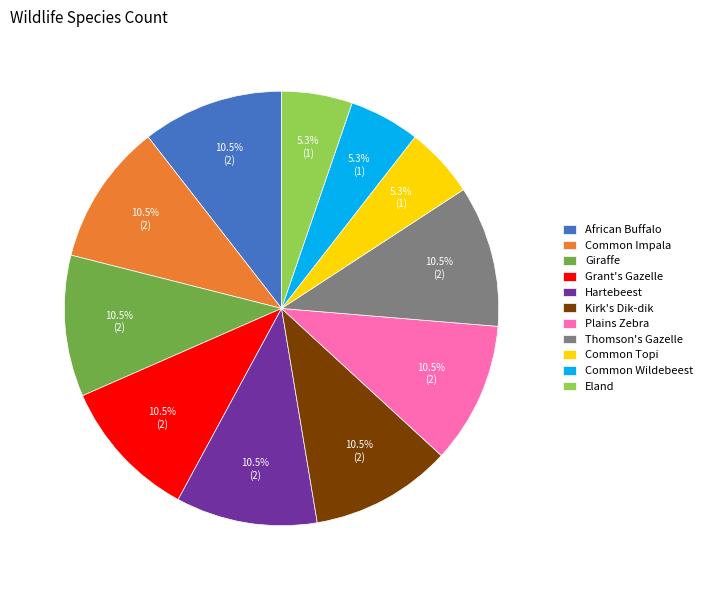

How many segments does this pie chart have?

11